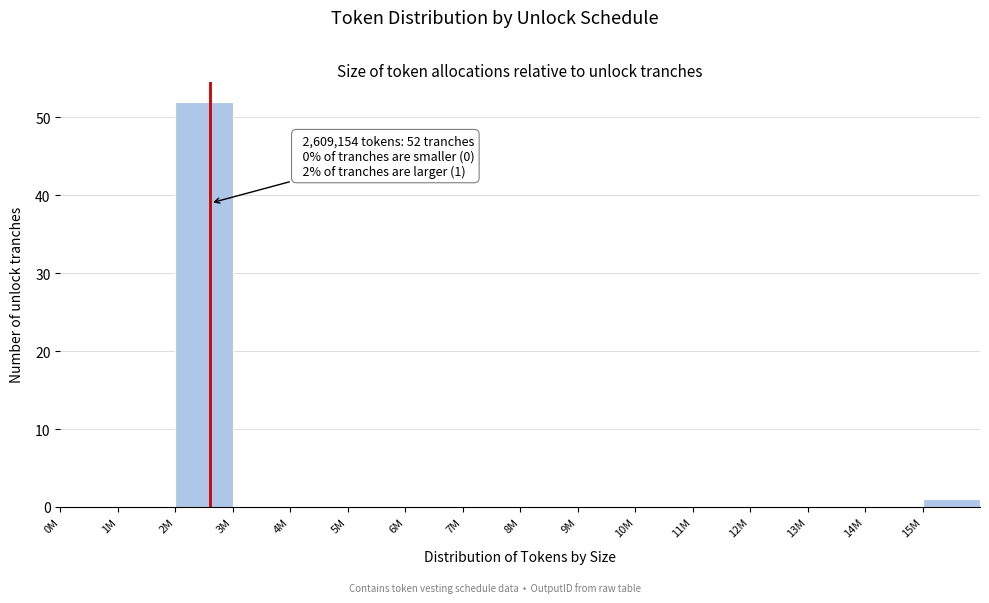

Reading left to right, transcribe all the data shown in this chart.

0M=0	1M=0	2M=52	3M=0	4M=0	5M=0	6M=0	7M=0	8M=0	9M=0	10M=0	11M=0	12M=0	13M=0	14M=0	15M=1